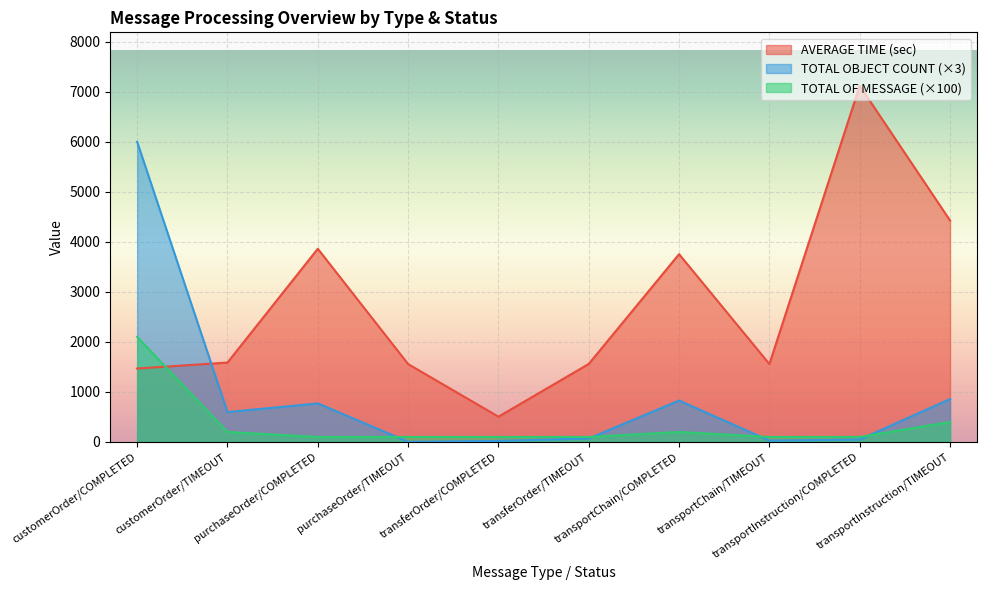

Where is the first local maximum for TOTAL OF MESSAGE?

transportChain/COMPLETED